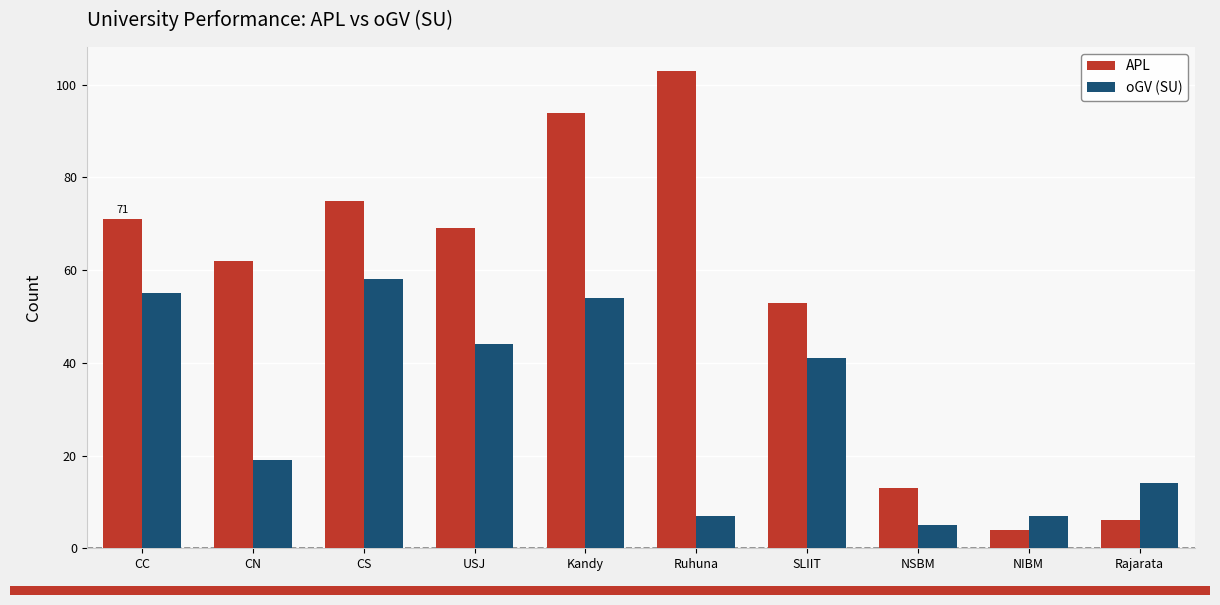

Is the value of oGV (SU) at Kandy greater than the value of APL at CC?

No